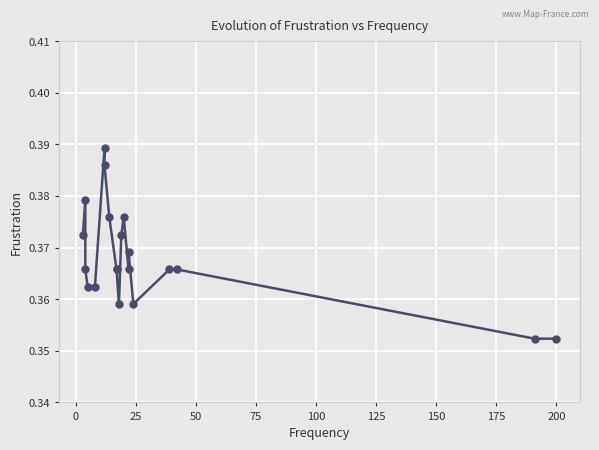

What is the sum of all values?

7.4